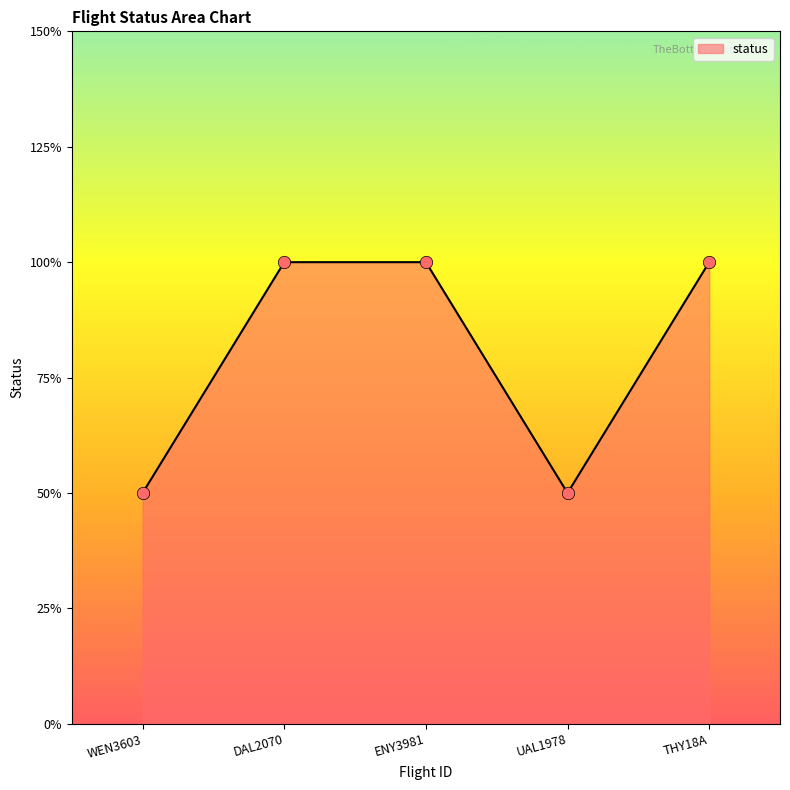

Which has a higher value, ENY3981 or UAL1978?

ENY3981